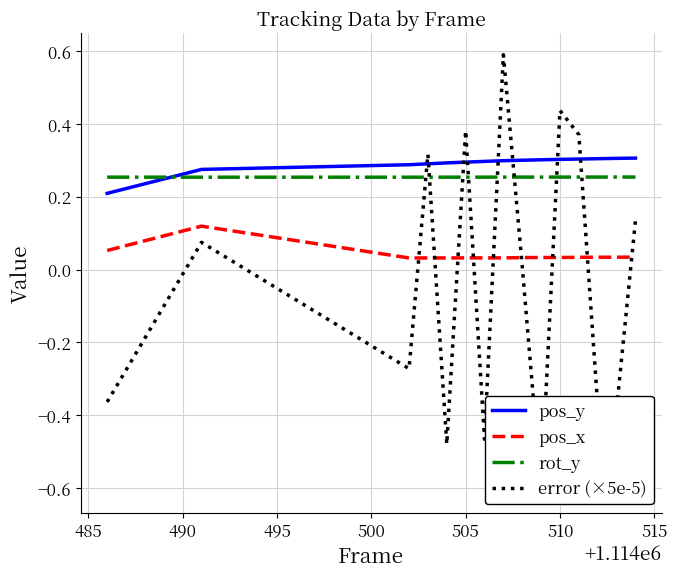

Which series has the largest range (max minus min)?

error (×5e-5)